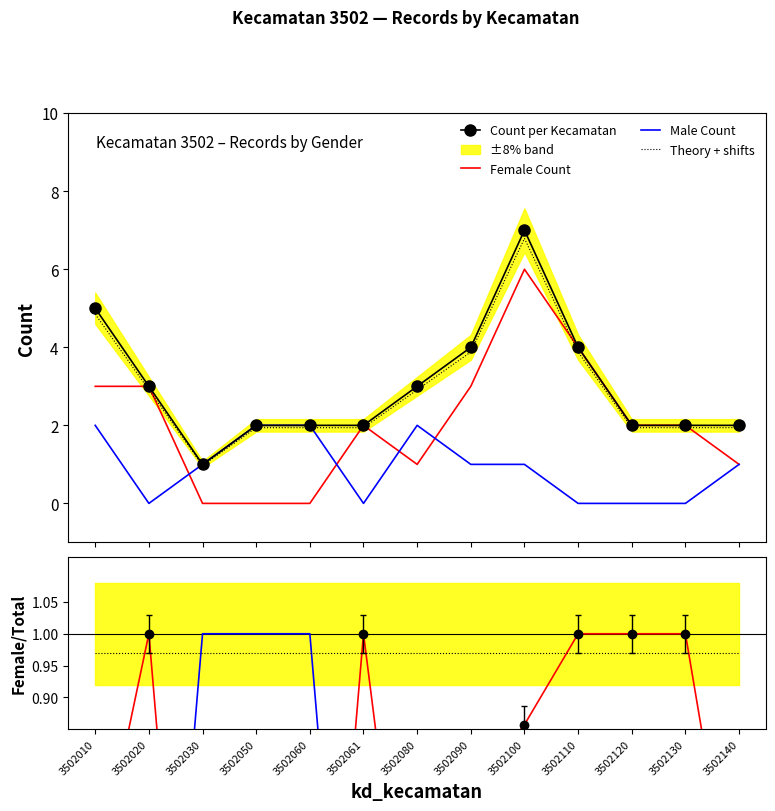

The value of Female Count at 3502100 is 4. True or false?

False